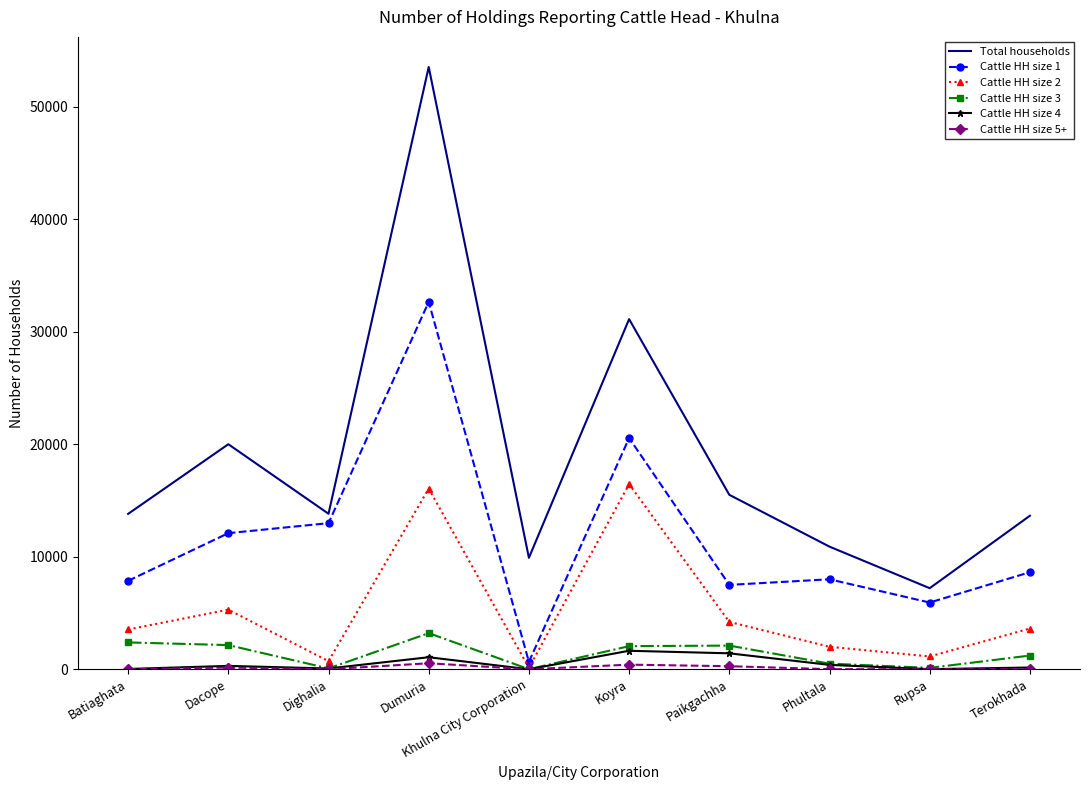

What is the difference between the Cattle HH size 3 values at Dighalia and Rupsa?

49